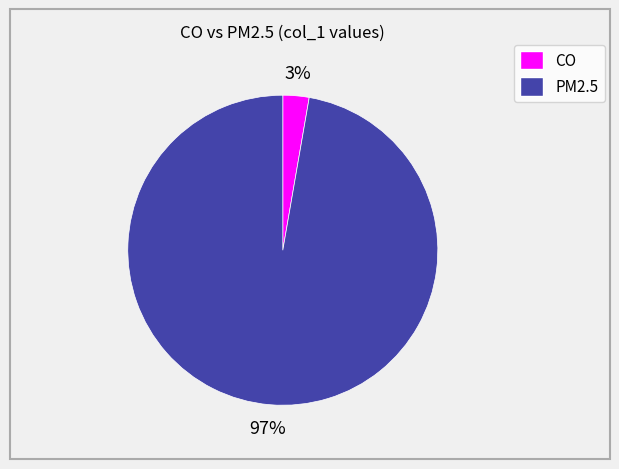

Does CO account for over 50% of the chart?

No